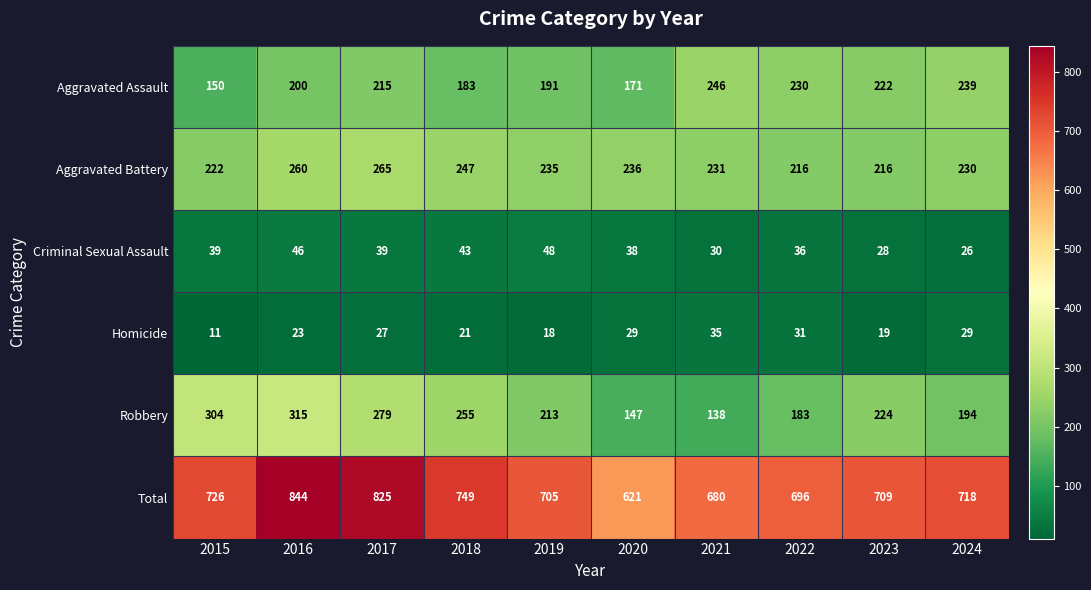

Where is Aggravated Battery nearest to the value 240?

2020